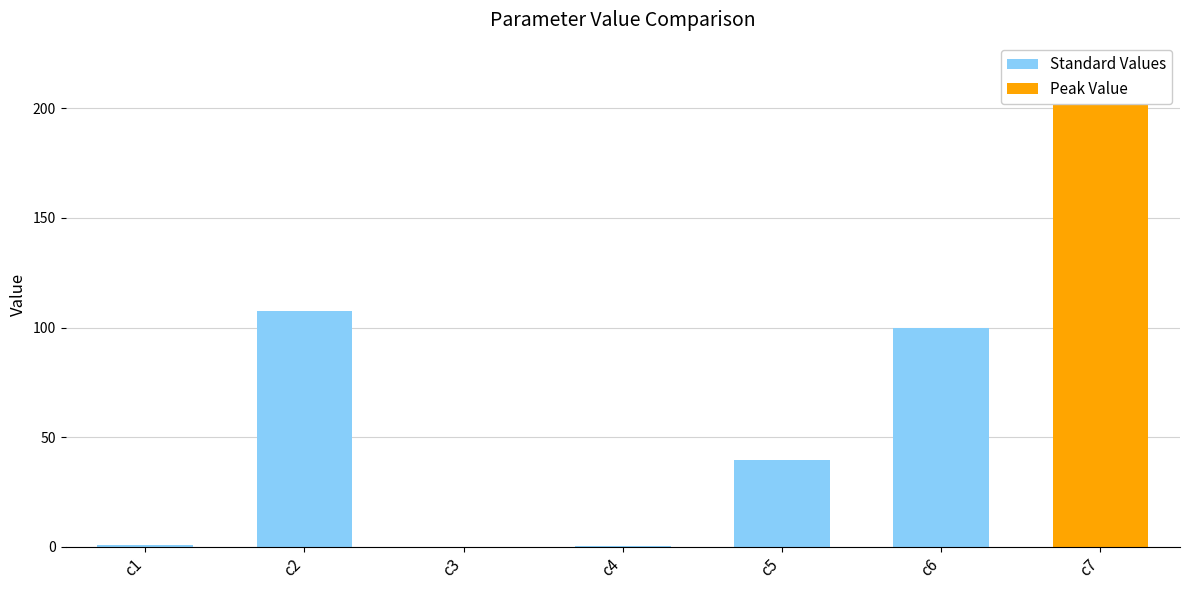

Are the bars grouped side by side (vs. stacked)?

No